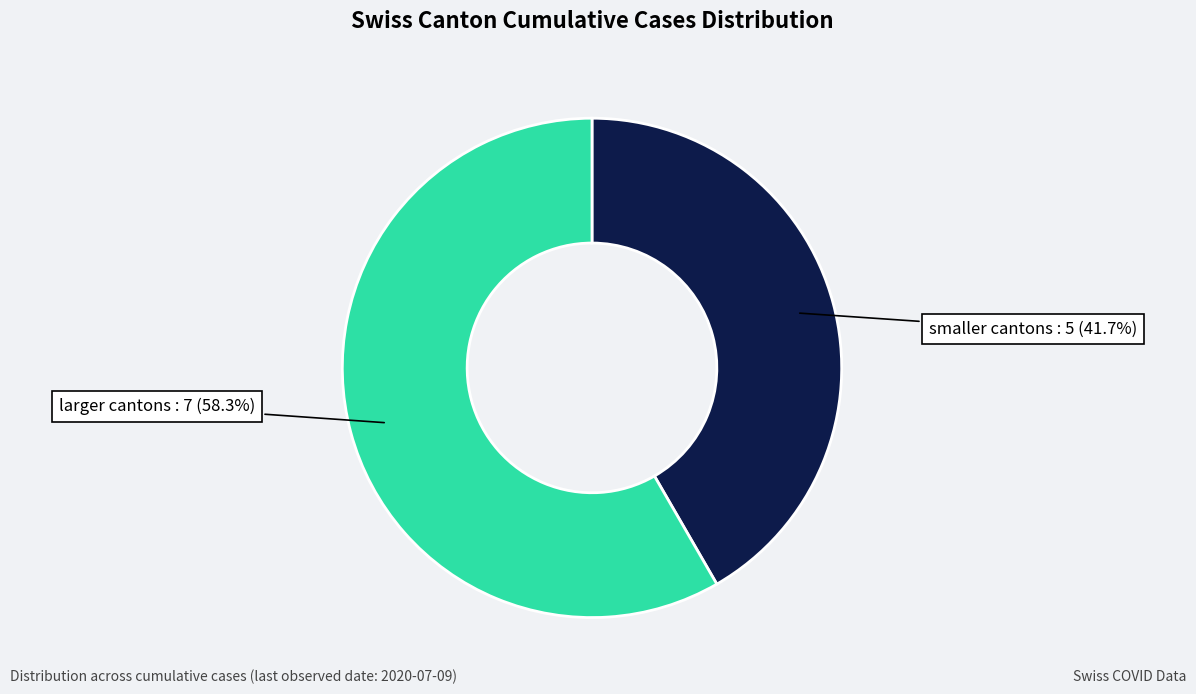

Is there any slice that represents more than half of the pie?

Yes